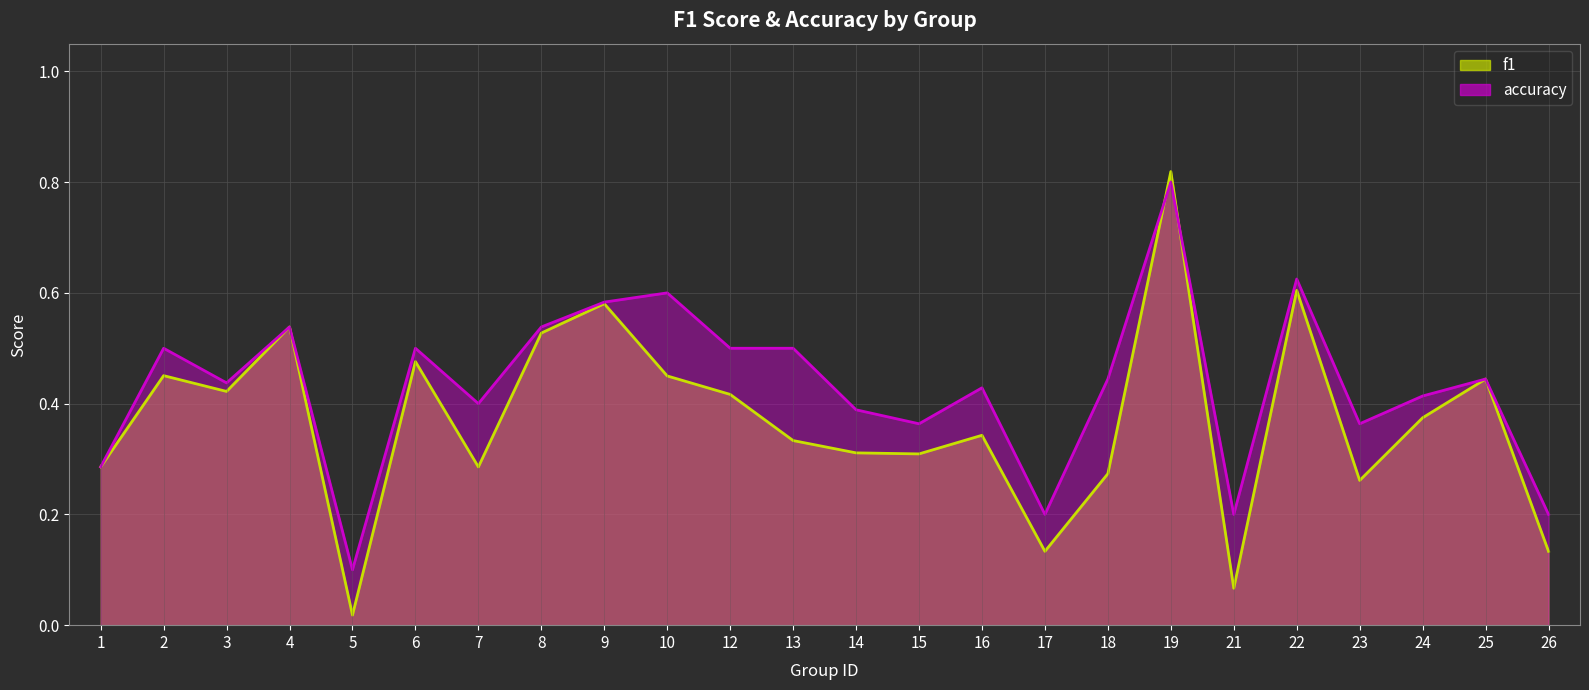

True or false: f1 and accuracy cross at least once.

True